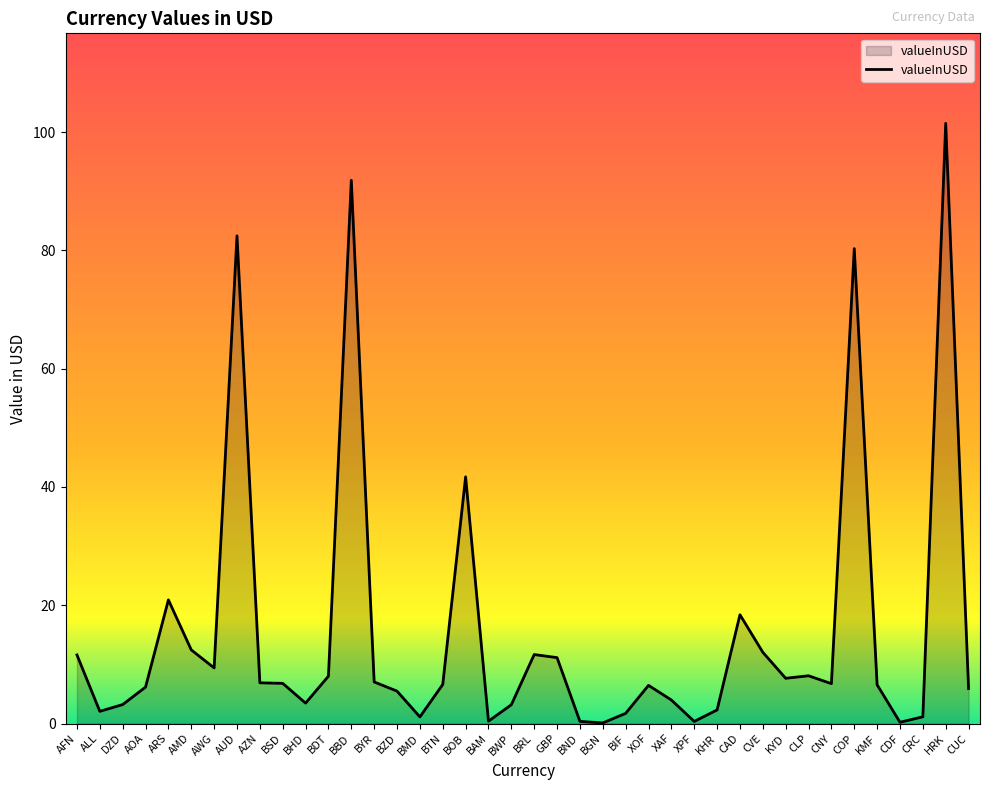

Where is the data nearest to the value 50?

BOB